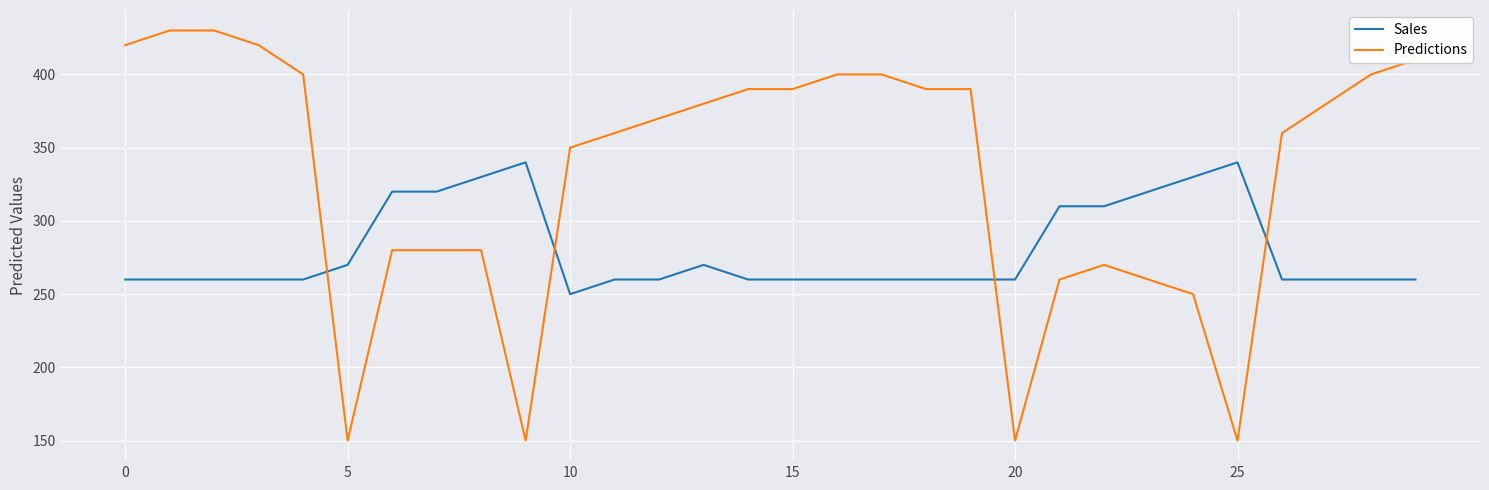

How many lines are shown in the chart?

2